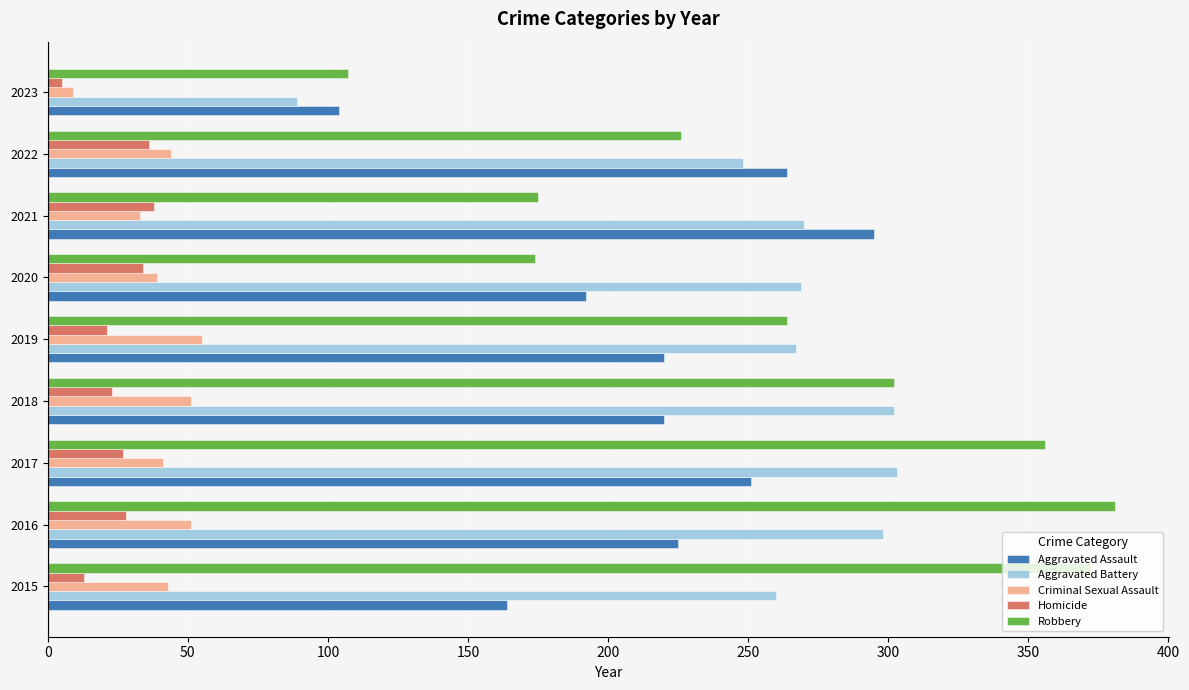

Which series has the widest spread of values?

Robbery